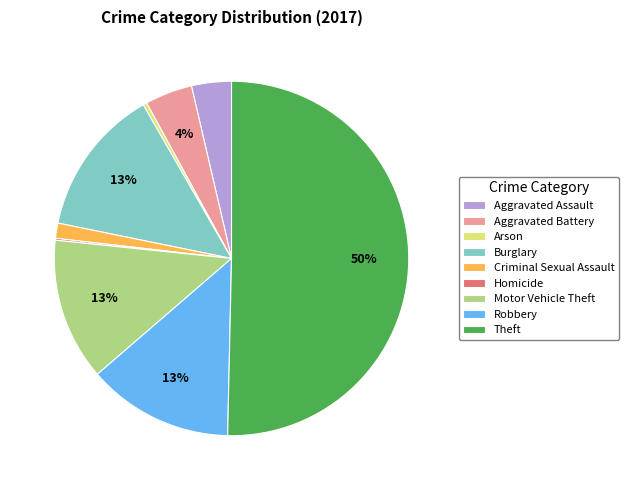

Which has a higher value, Aggravated Assault or Robbery?

Robbery